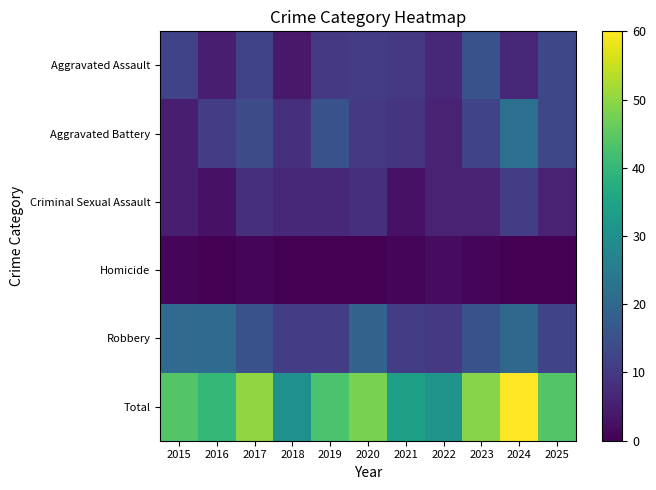

Which series has the largest total across all categories?

Total